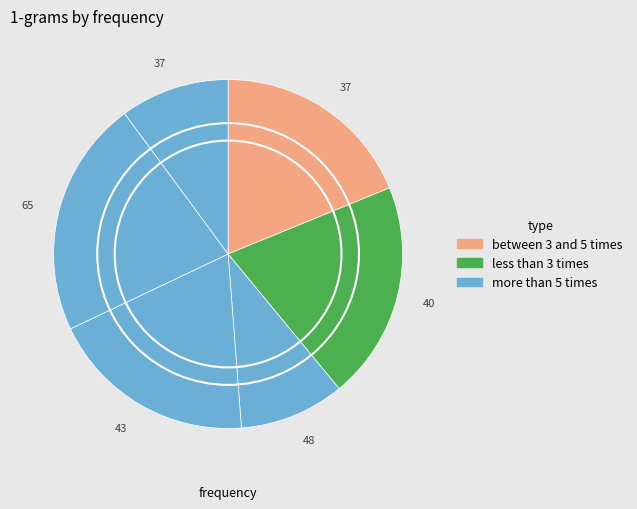

Count the number of slices in the pie.

6